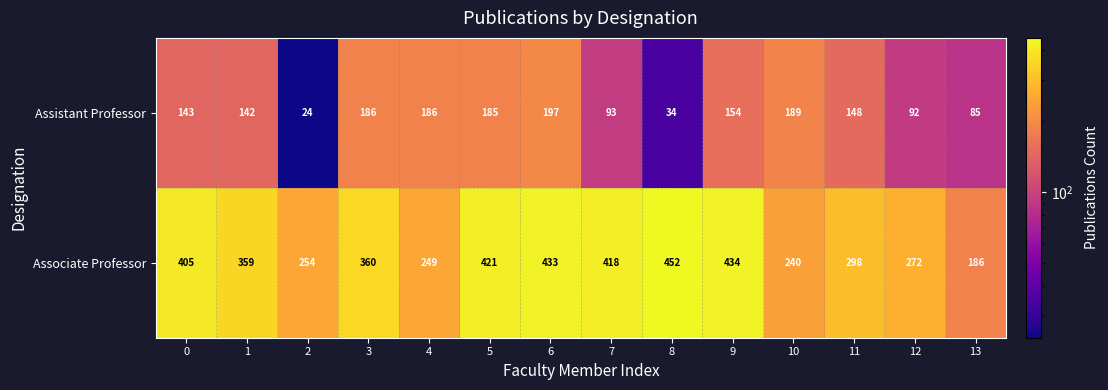

What is the approximate value of Associate Professor at 11?

298